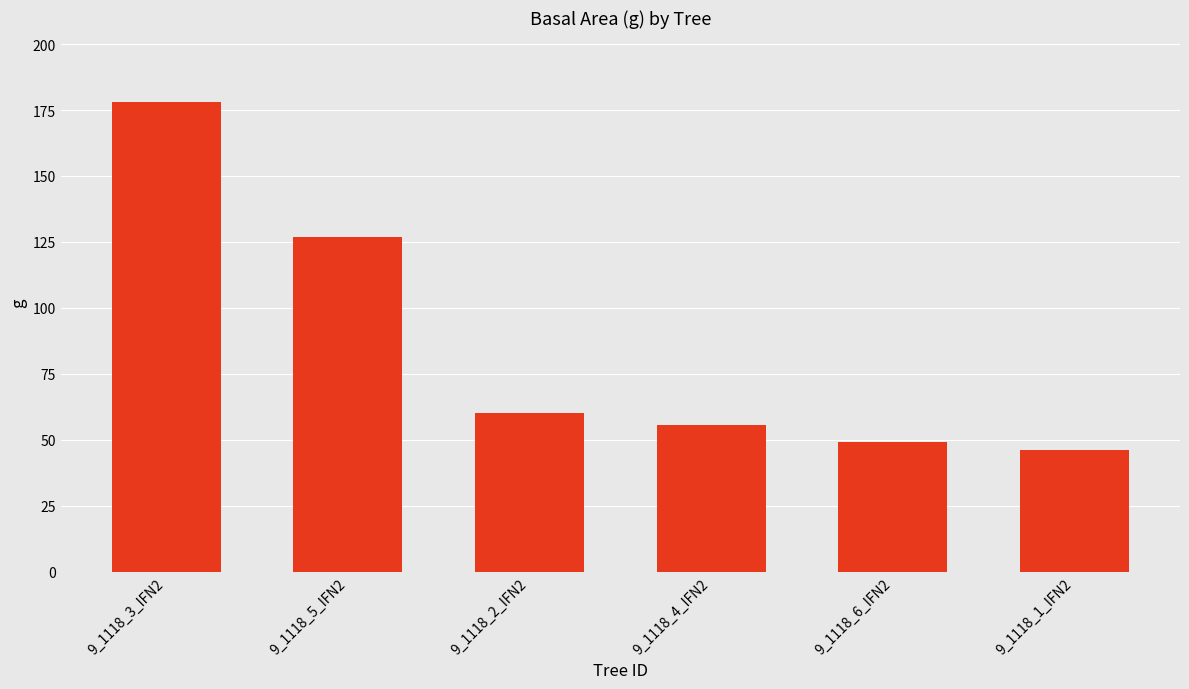

Count the number of data series in this chart.

1